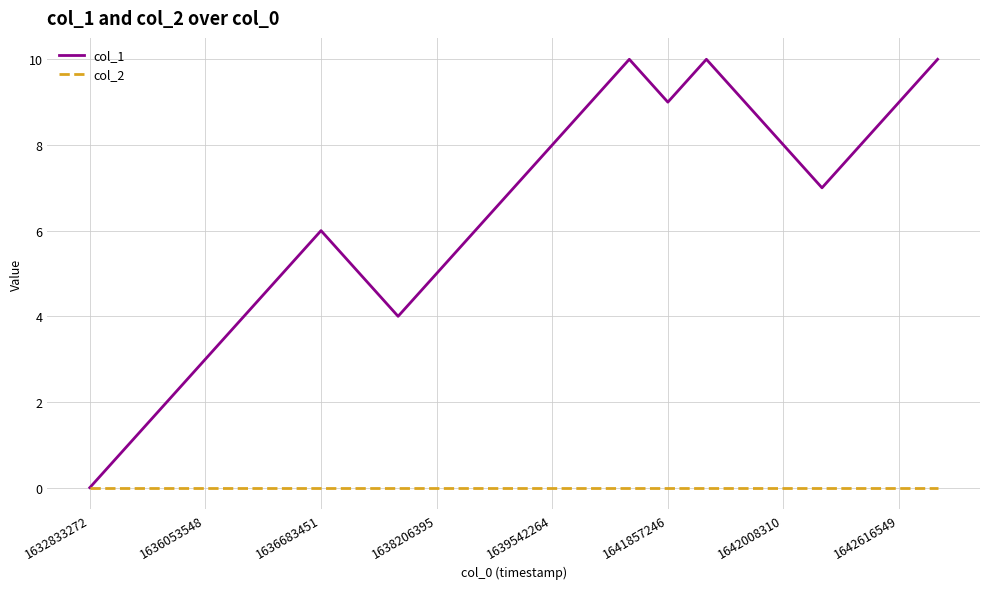

List the series in order of their overall mean, highest first.

col_1, col_2